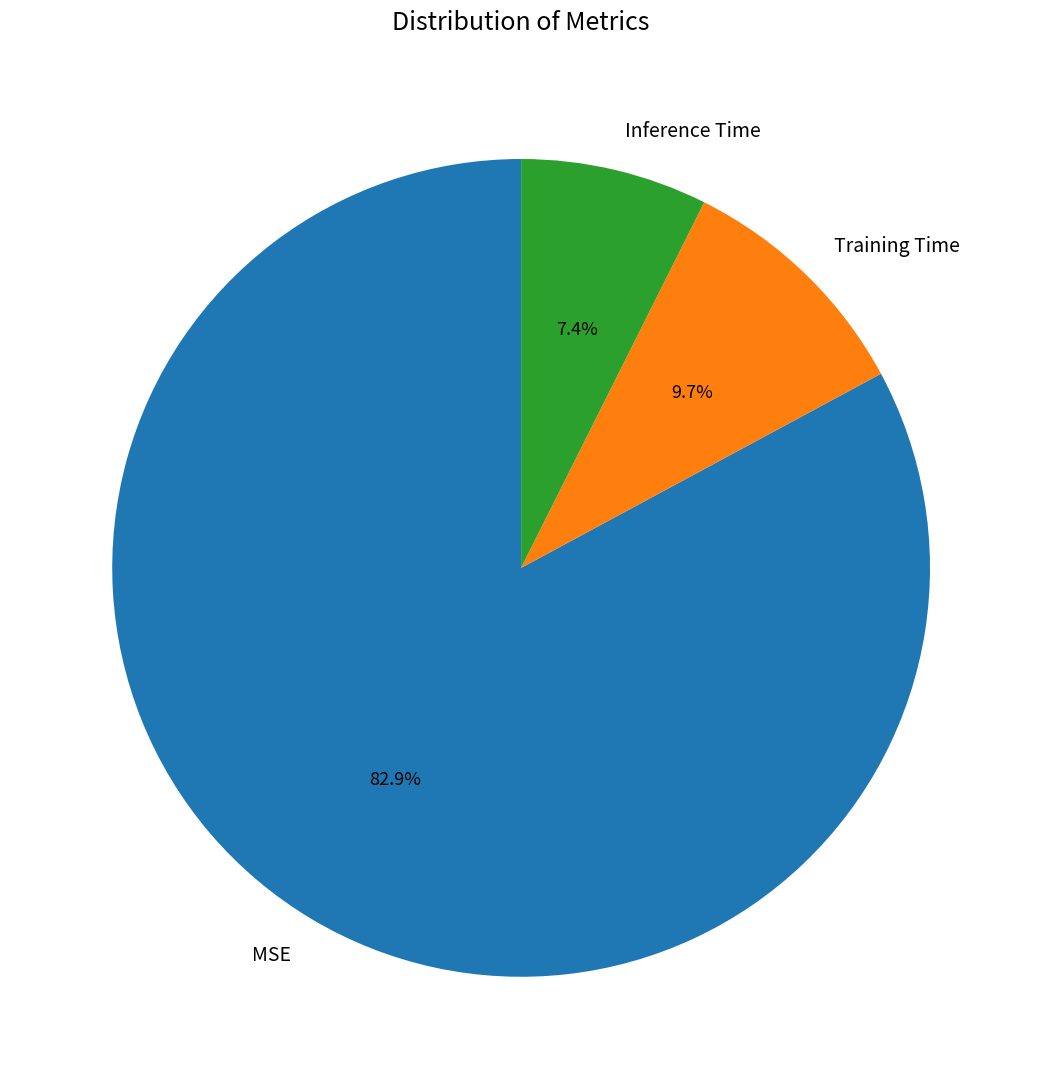

Which category has the biggest portion of the pie?

MSE